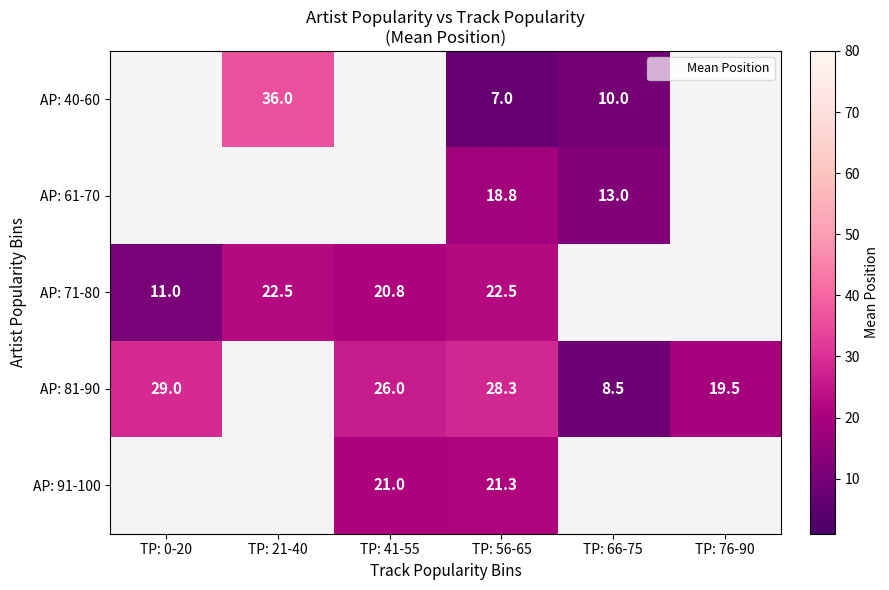

How many data points in AP: 40-60 are above 7?

2